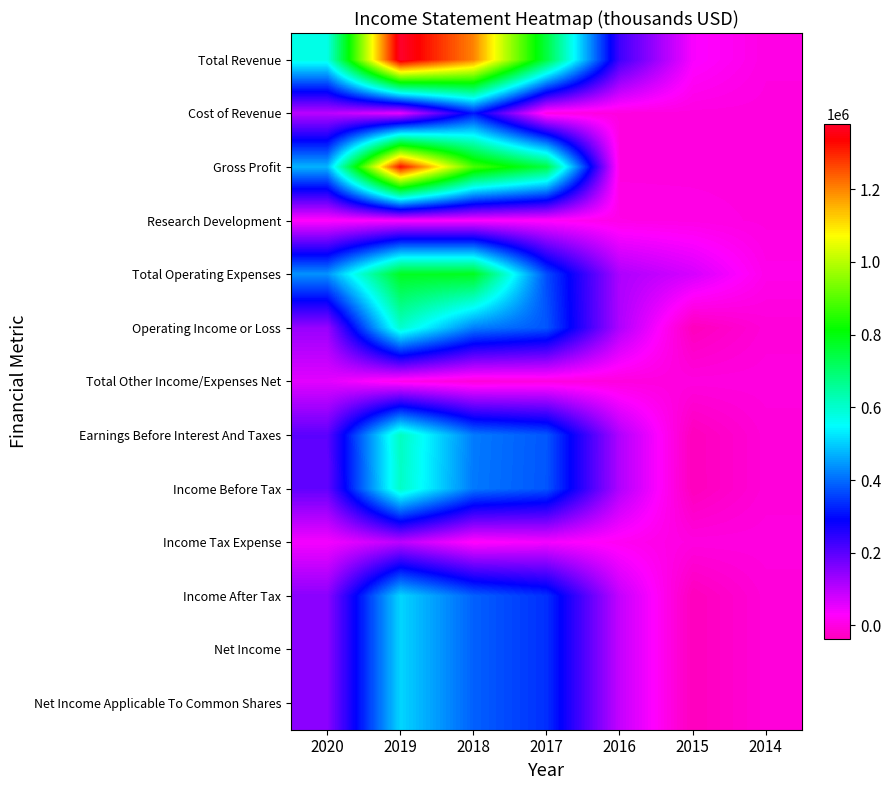

What is the spread (max minus min) of values at 2019?

1368800